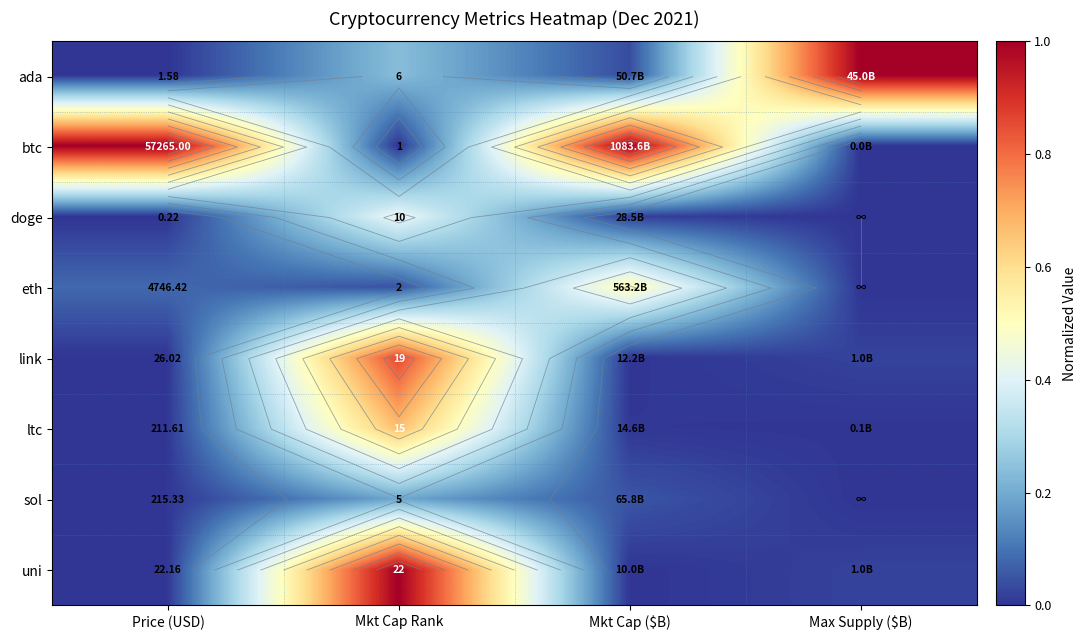

Which series has the largest range (max minus min)?

btc